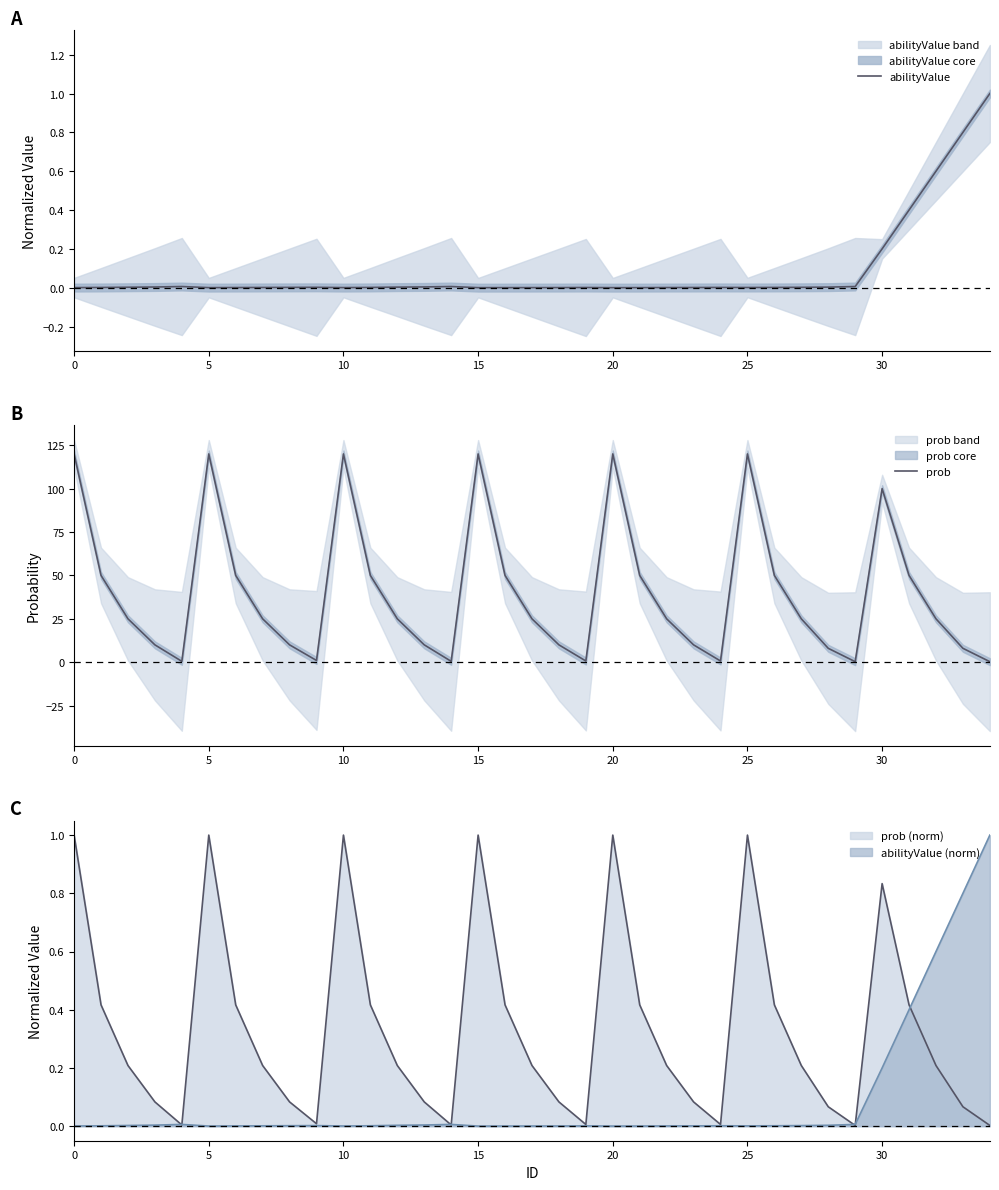

The prob series shows 1.1 at 19. True or false?

False